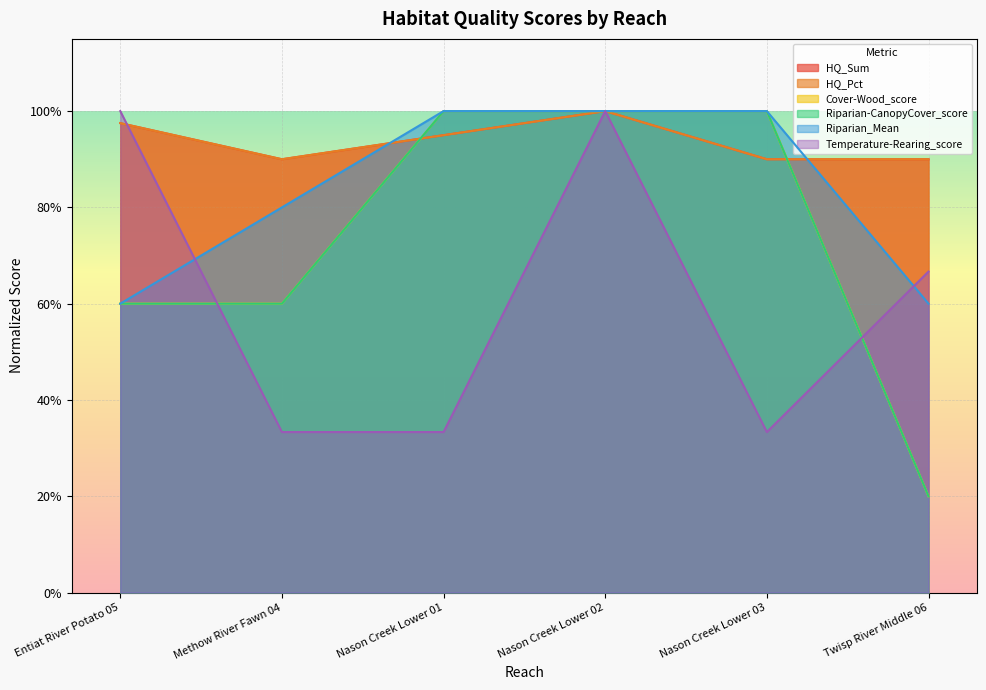

Between Entiat River Potato 05 and Methow River Fawn 04, which series saw the biggest shift?

Temperature-Rearing_score